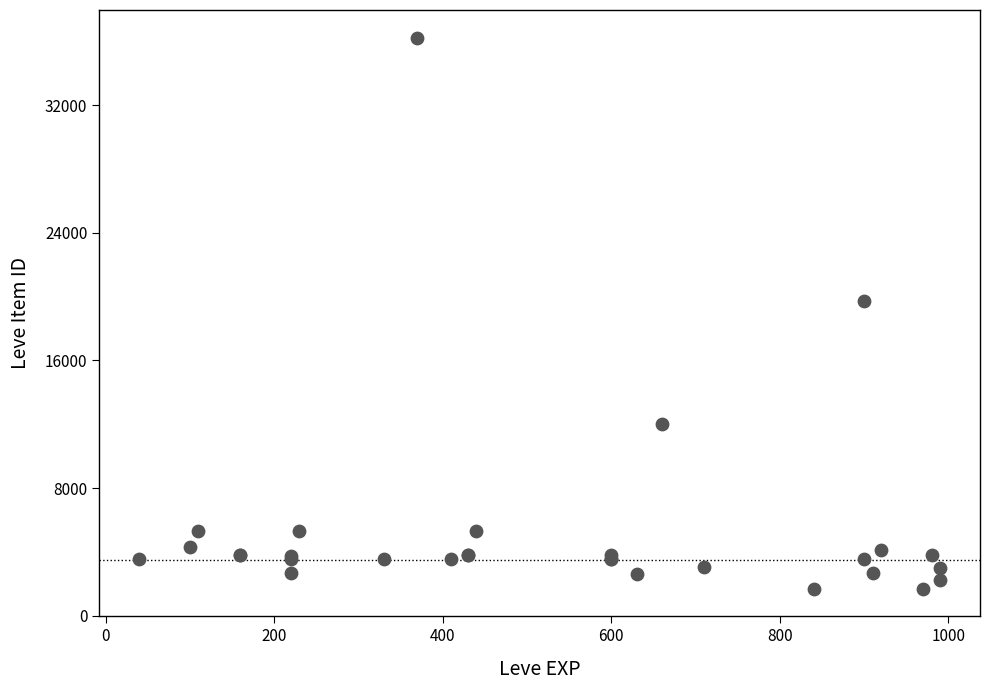

What Y value in the scatter plot is closest to 18967?

19744